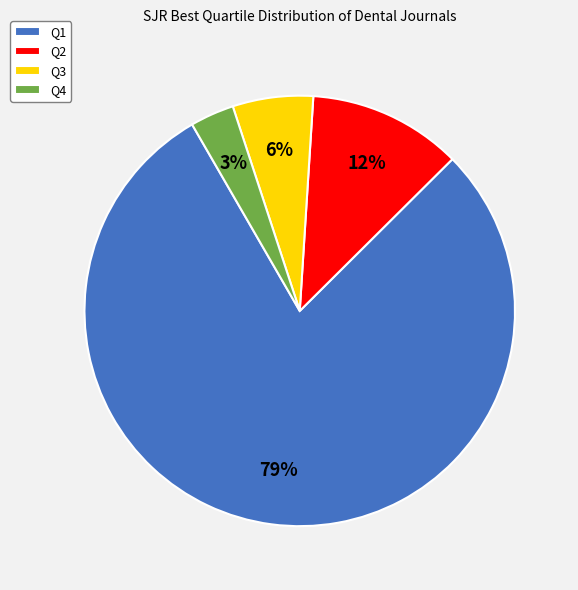

Which has a higher value, Q3 or Q2?

Q2